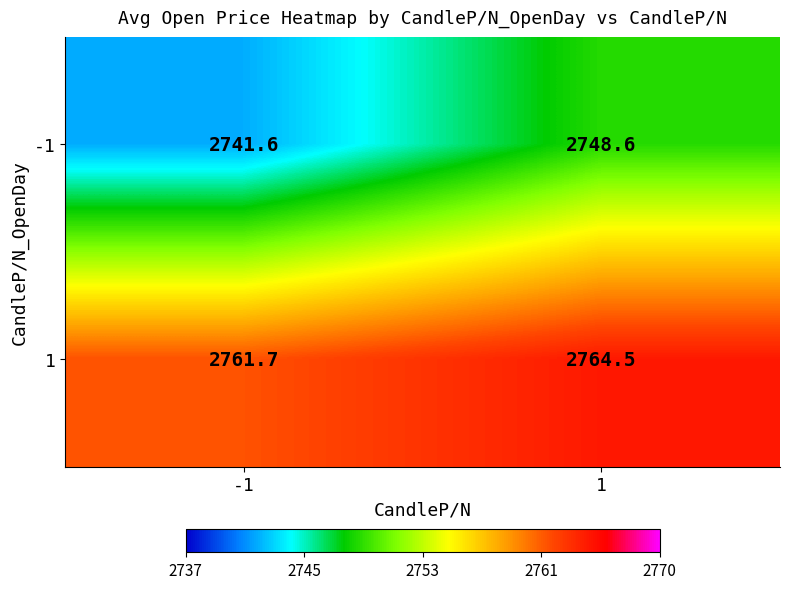

What is the total value across all series at -1?

5503.3